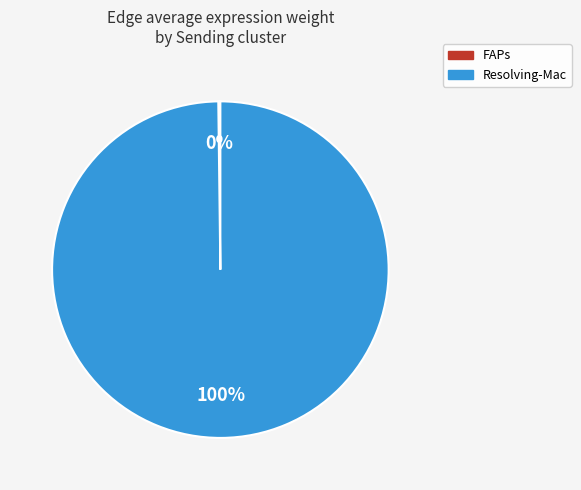

Which slice is the largest?

Resolving-Mac